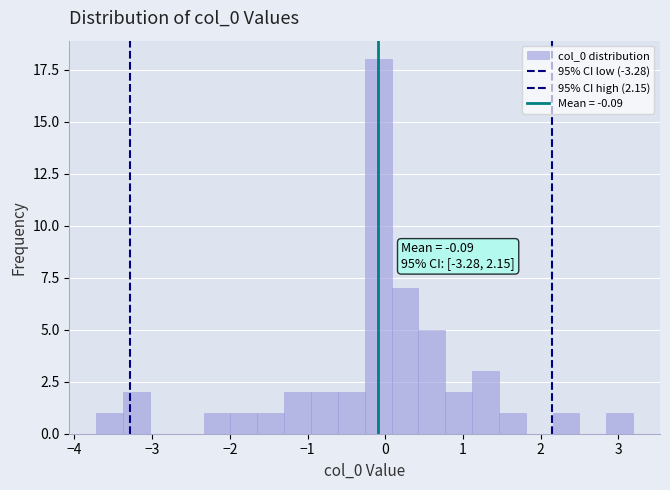

Read against the x-axis, roughly where is the centre of the tallest bar?

-0.1